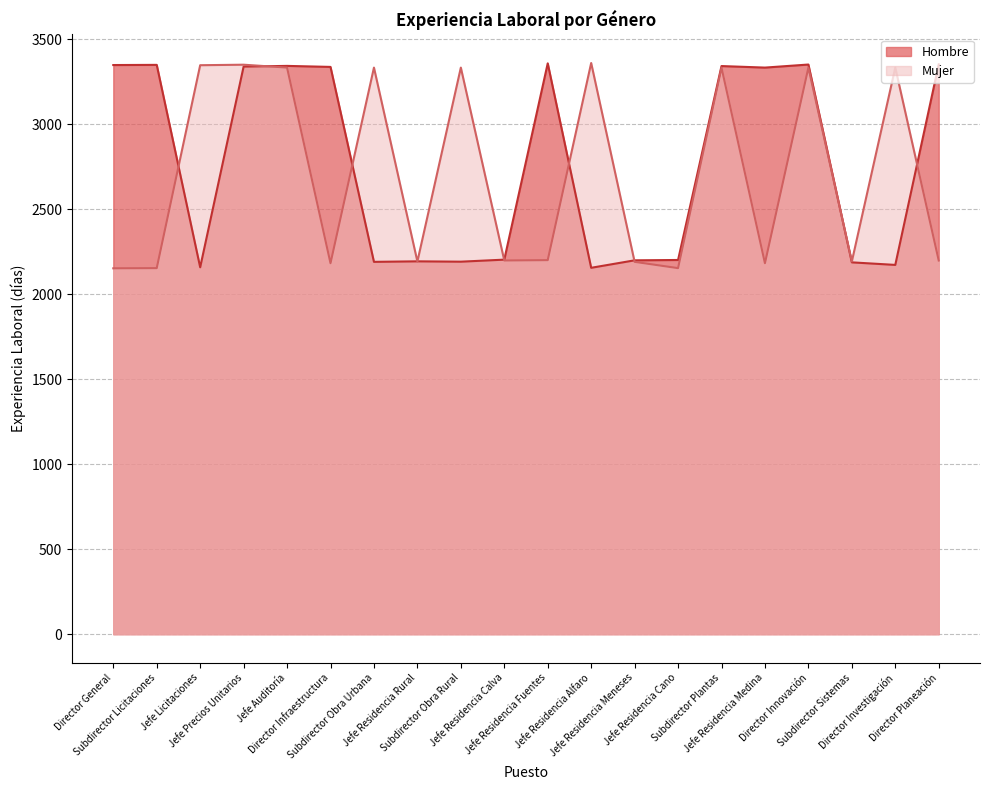

Where is the first local maximum for Mujer?

Jefe Precios Unitarios